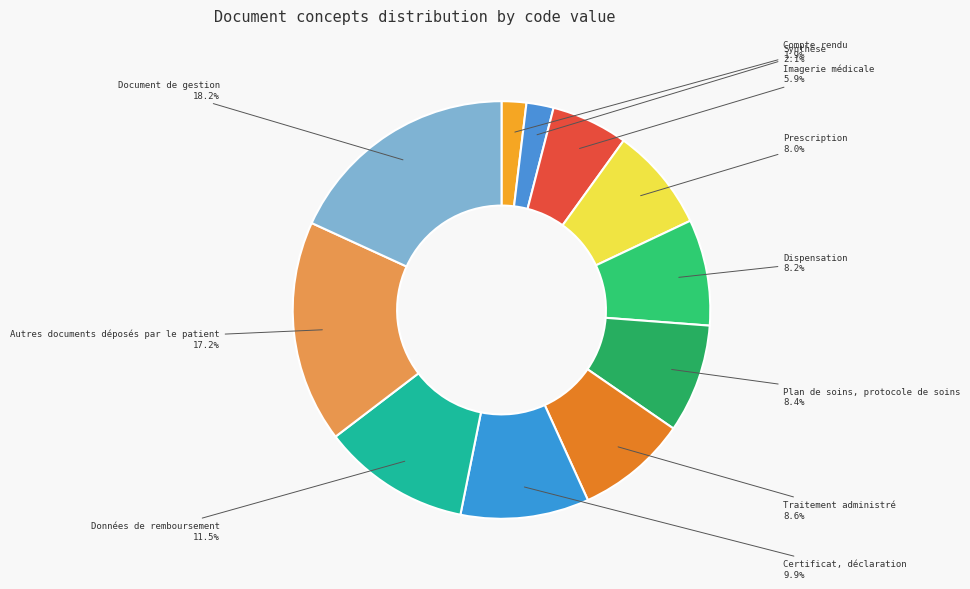

To the nearest percent, what is the difference between the largest and smallest slice percentages?

16%